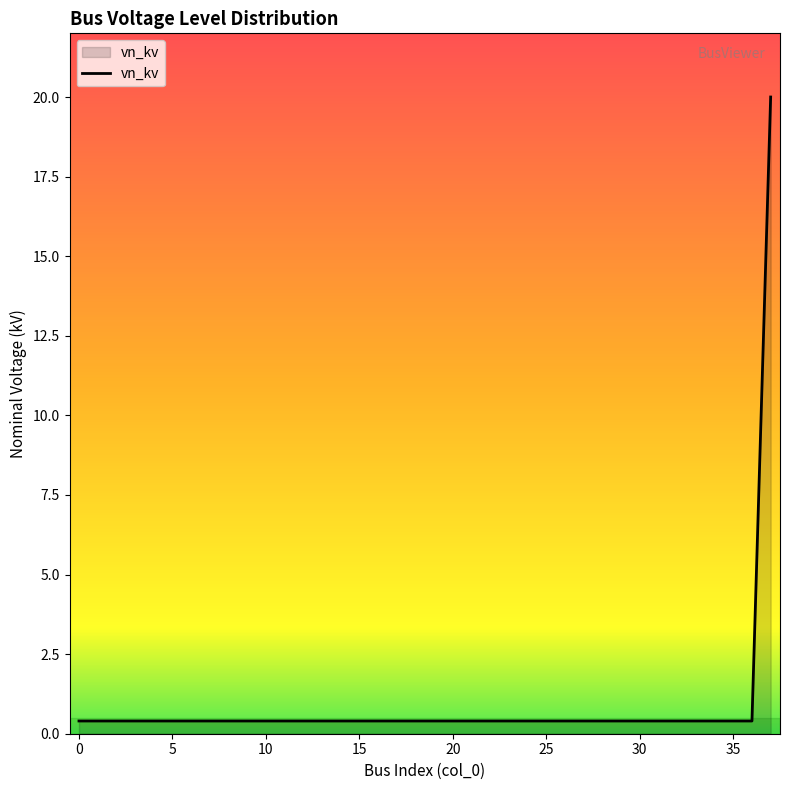

What is the greatest value displayed?

20.0